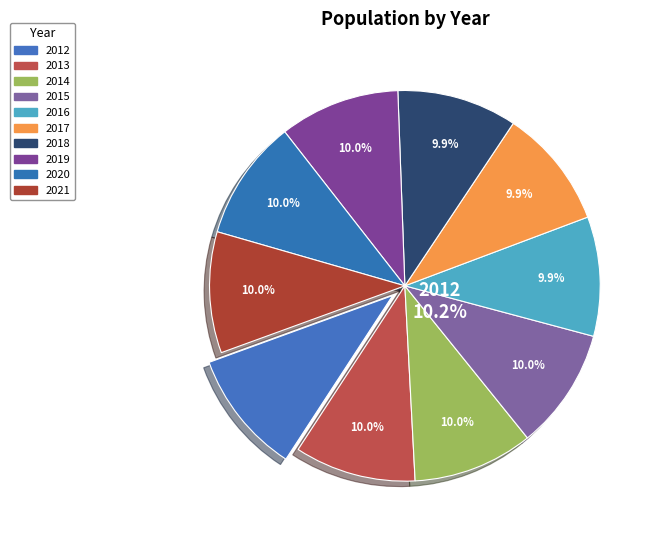

Does 2014 represent more than half of the total?

No